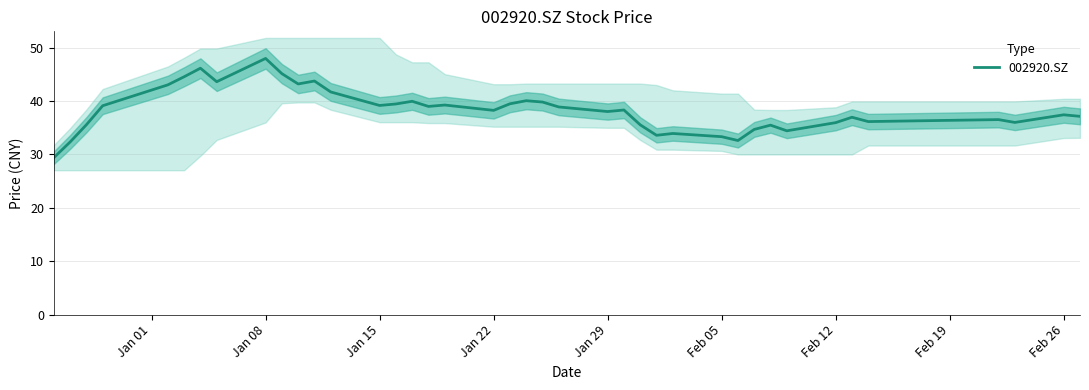

The value of 002920.SZ at Jan 22 is 38.3. True or false?

True